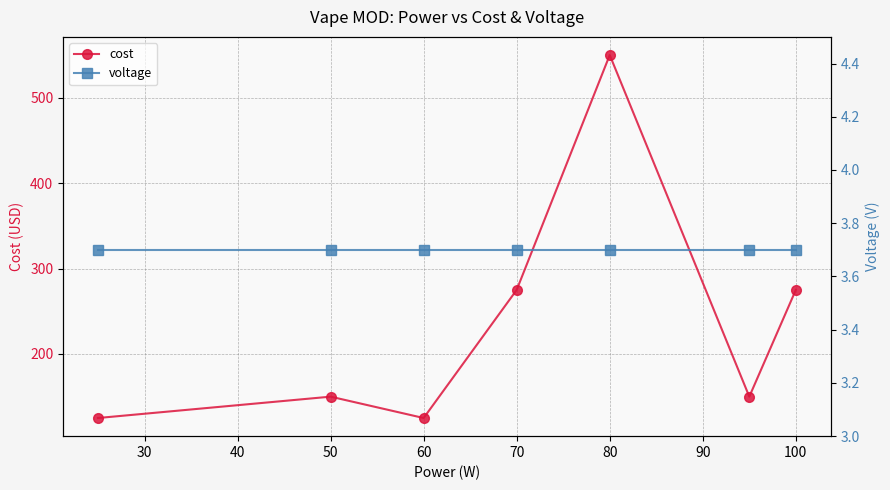

True or false: voltage and cost intersect in this chart.

False